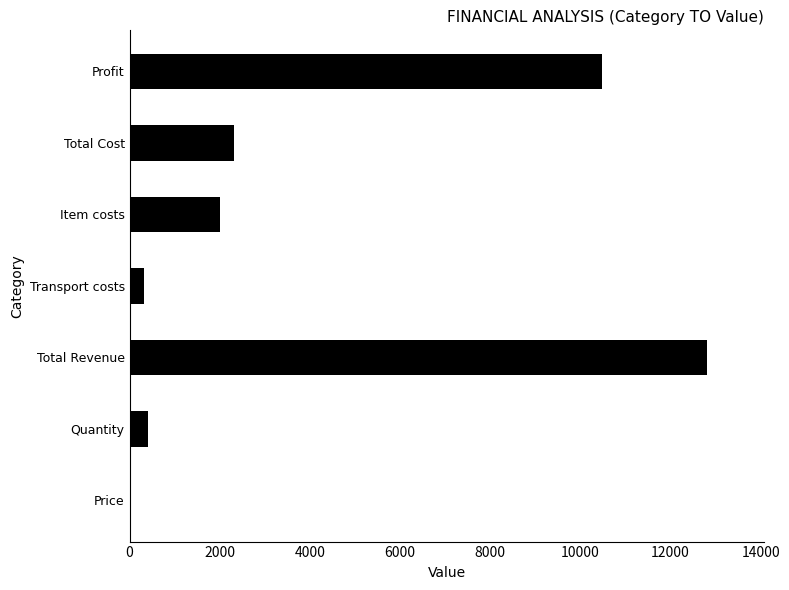

Reading top to bottom, list all the values displayed in this chart.

Profit=10480	Total Cost=2320	Item costs=2000	Transport costs=320	Total Revenue=12800	Quantity=400	Price=32